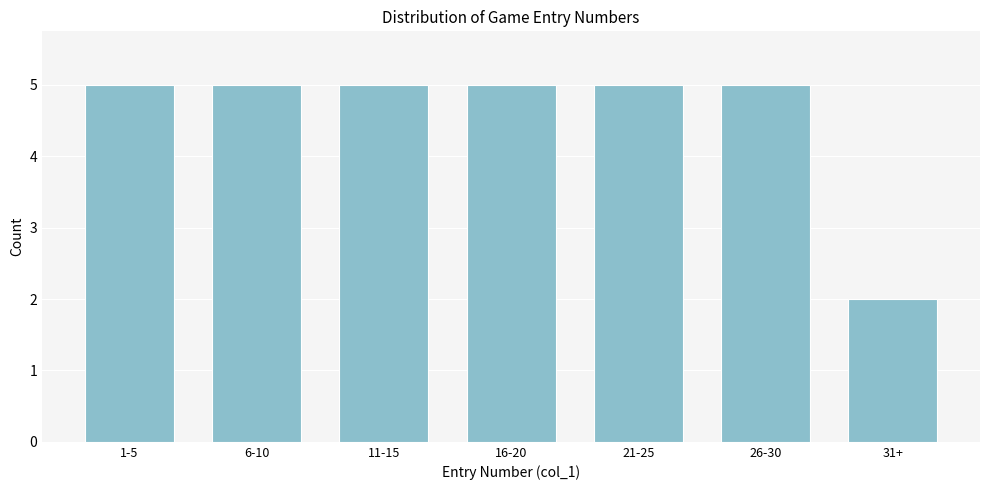

Reading right to left, list all the values displayed in this chart.

31+=2	26-30=5	21-25=5	16-20=5	11-15=5	6-10=5	1-5=5